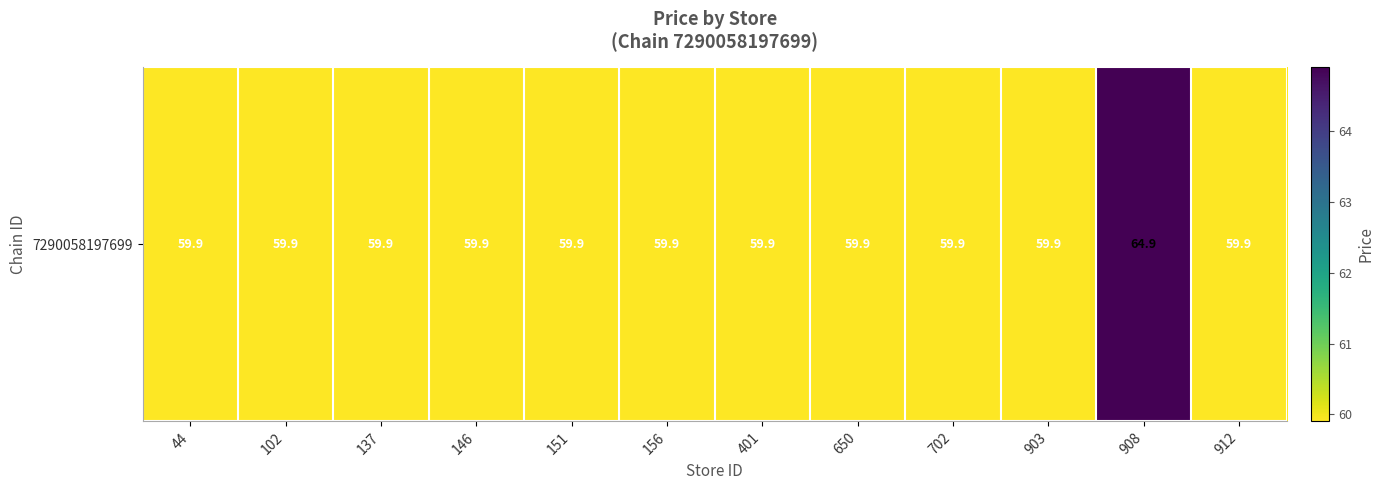

Reading left to right, list all the values displayed in this chart.

59.9	59.9	59.9	59.9	59.9	59.9	59.9	59.9	59.9	59.9	64.9	59.9